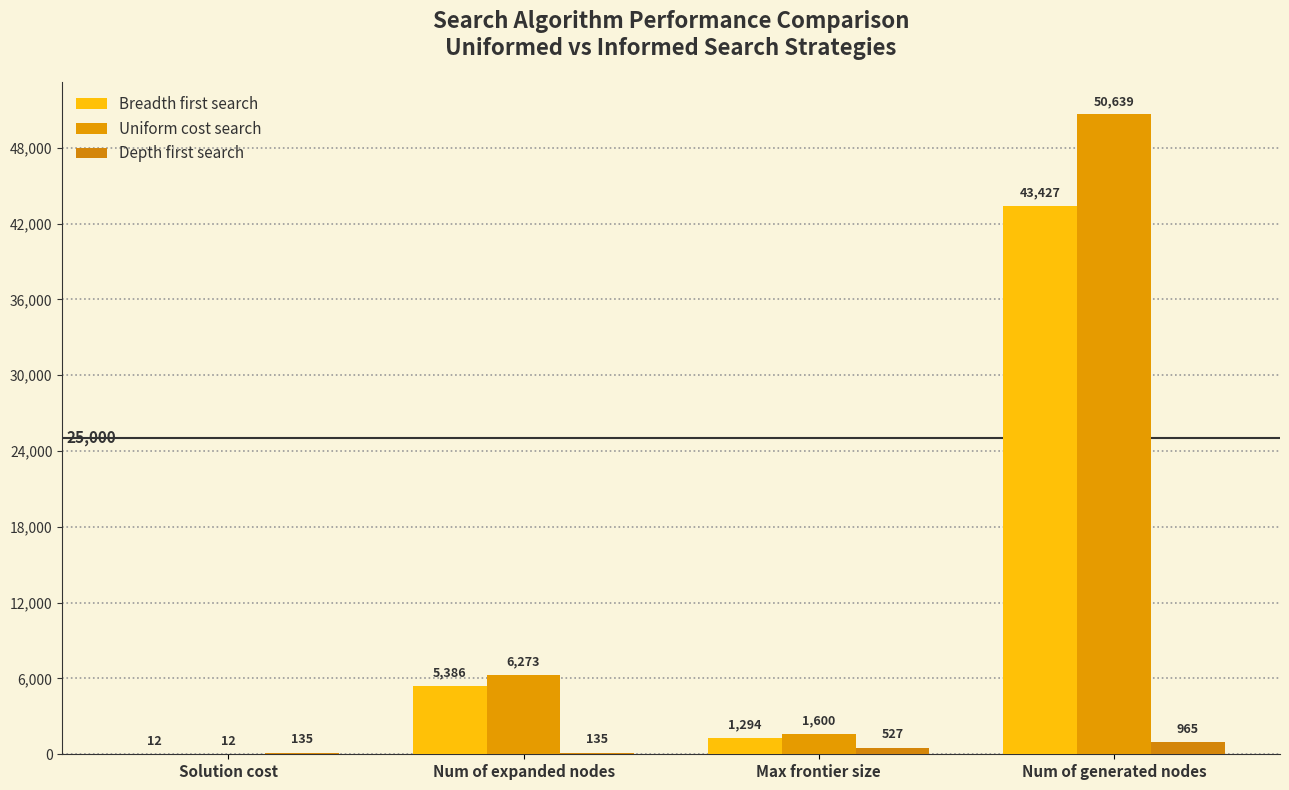

What is the spread (max minus min) of values at Num of expanded nodes?

6138